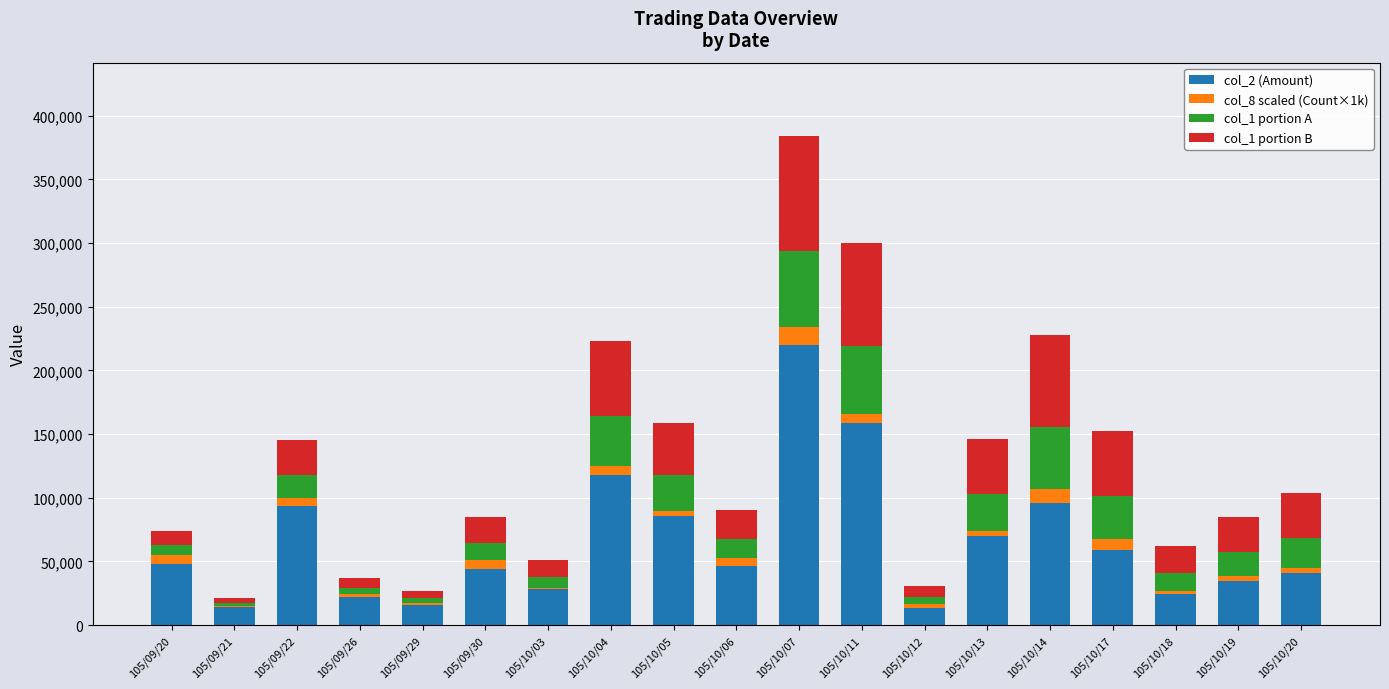

At which category is the sum across all series the highest?

105/10/07